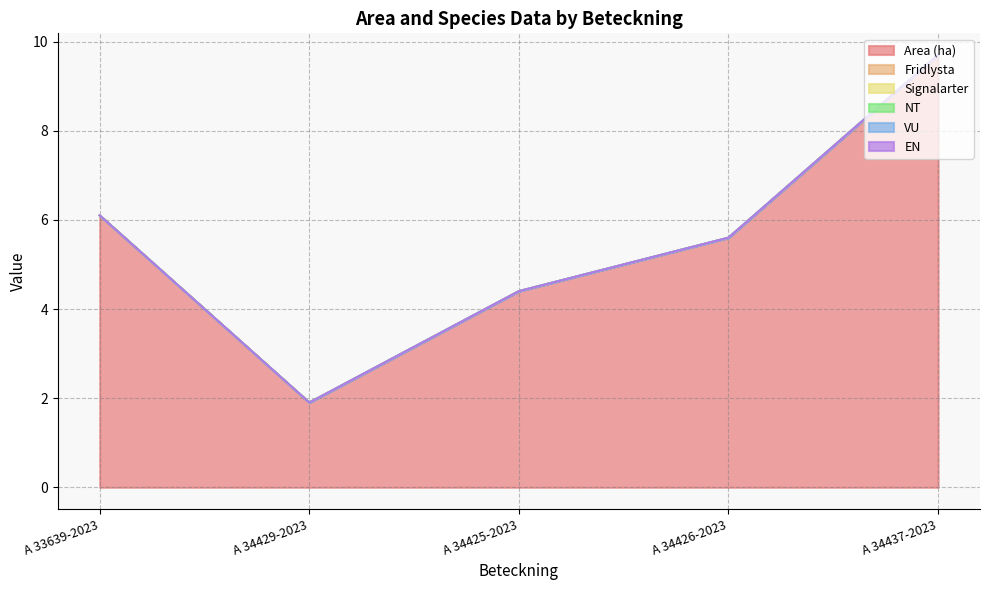

Which series changed the most between A 33639-2023 and A 34429-2023?

Area (ha)